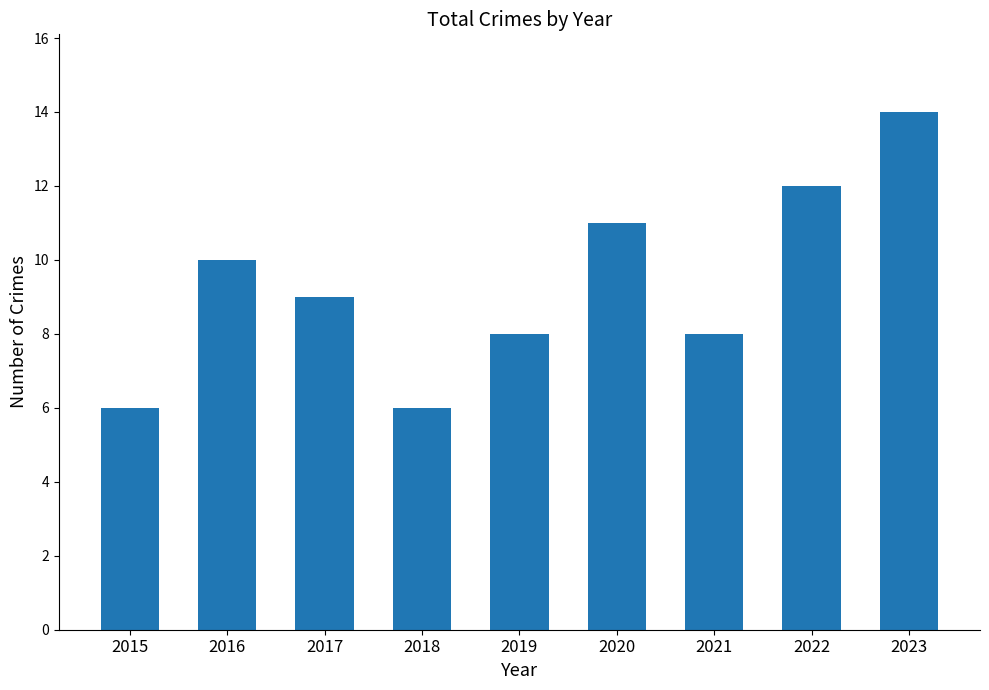

The value at 2017 is 9. True or false?

True